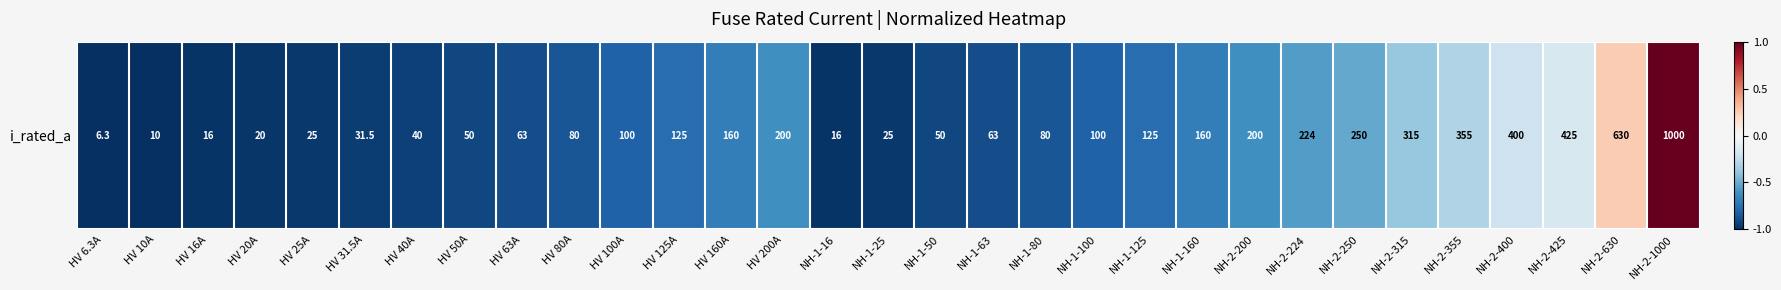

Reading left to right, list all the values displayed in this chart.

HV 6.3A=-1.0	HV 10A=-1.0	HV 16A=-1.0	HV 20A=-1.0	HV 25A=-1.0	HV 31.5A=-0.9	HV 40A=-0.9	HV 50A=-0.9	HV 63A=-0.9	HV 80A=-0.9	HV 100A=-0.8	HV 125A=-0.8	HV 160A=-0.7	HV 200A=-0.6	NH-1-16=-1.0	NH-1-25=-1.0	NH-1-50=-0.9	NH-1-63=-0.9	NH-1-80=-0.9	NH-1-100=-0.8	NH-1-125=-0.8	NH-1-160=-0.7	NH-2-200=-0.6	NH-2-224=-0.6	NH-2-250=-0.5	NH-2-315=-0.4	NH-2-355=-0.3	NH-2-400=-0.2	NH-2-425=-0.2	NH-2-630=0.3	NH-2-1000=1.0